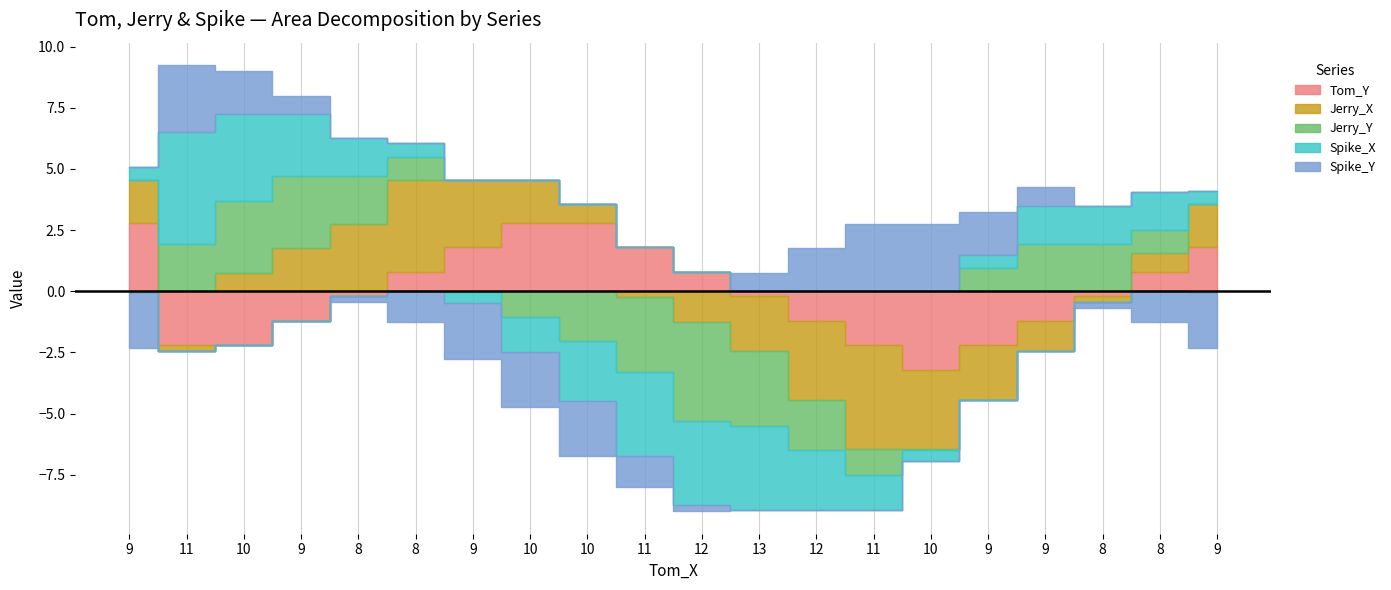

At which category is the sum across all series the highest?

11